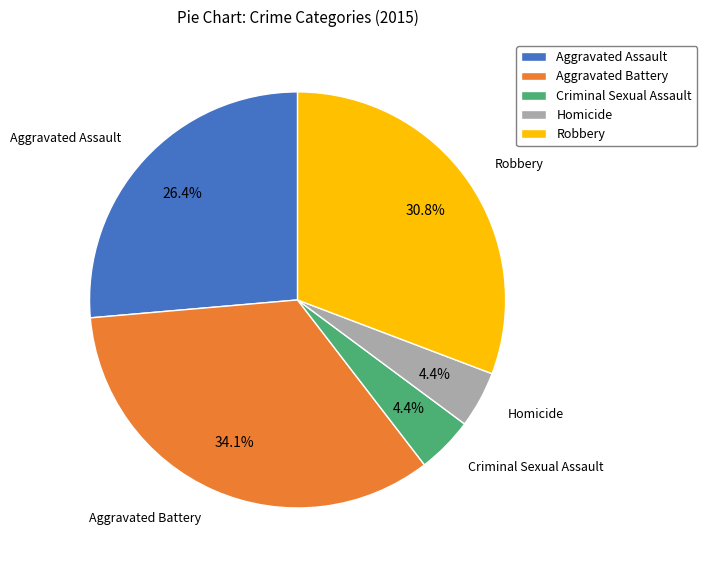

Count the number of slices in the pie.

5